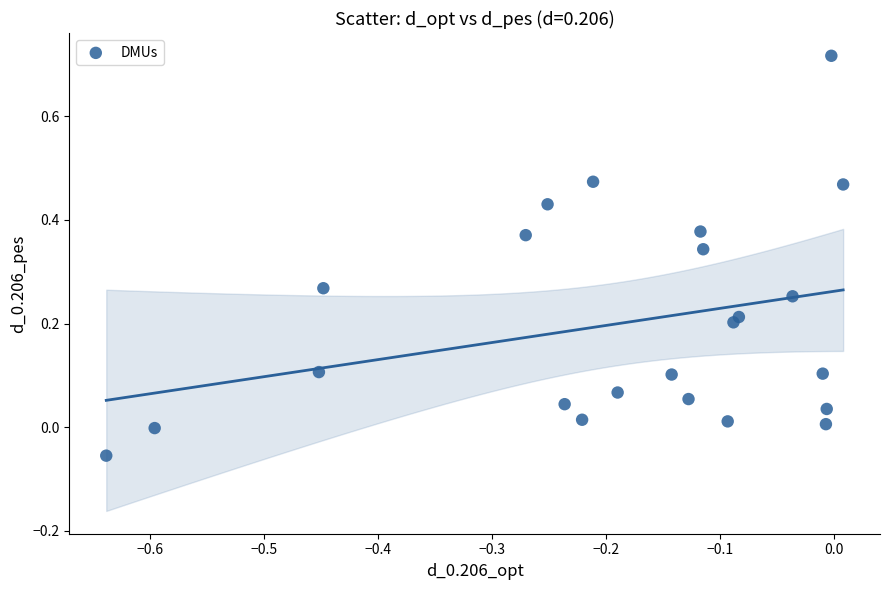

What is the range of X values (max minus min)?

0.6